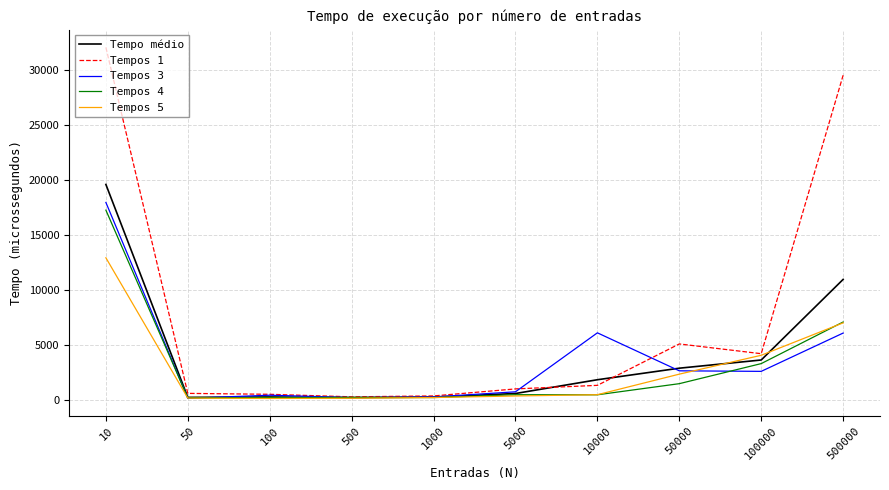

True or false: Tempos 3 has a value of 160.0 at 50.

True